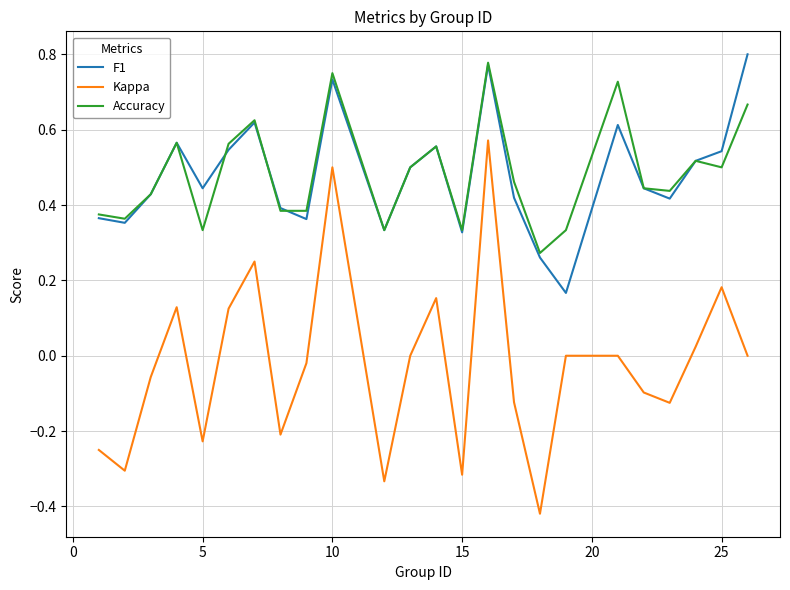

Which series has the widest spread of values?

Kappa